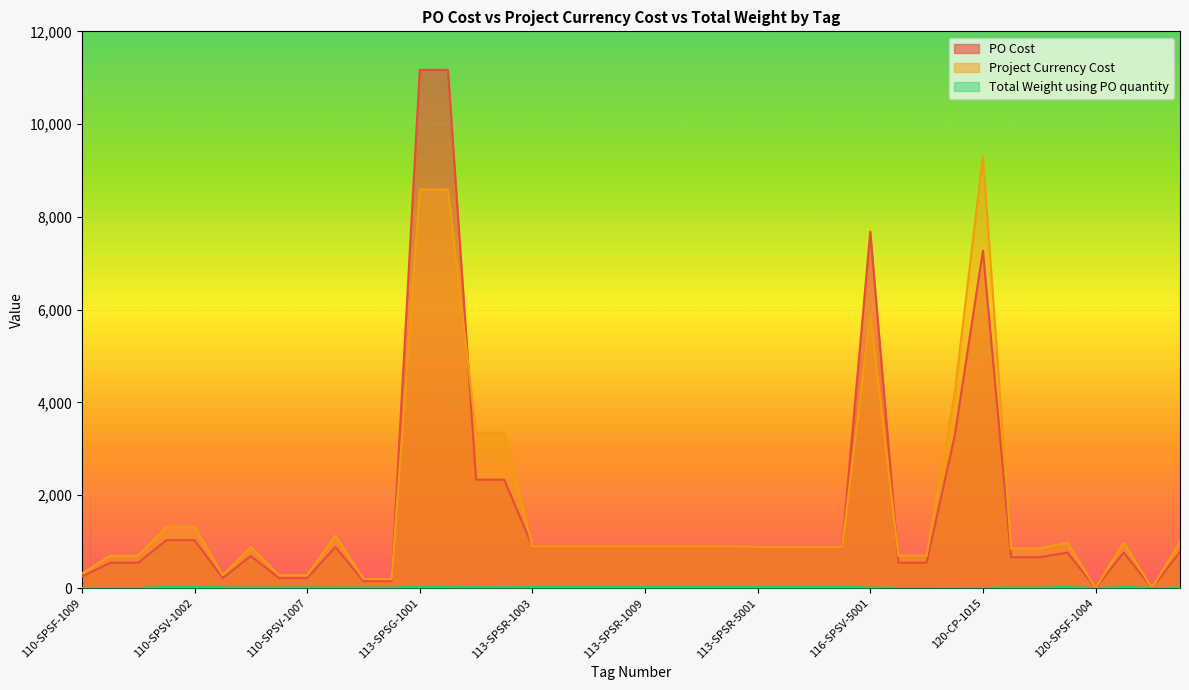

Is it true that Total Weight using PO quantity equals 30.0 at 113-SPSG-1002?

True